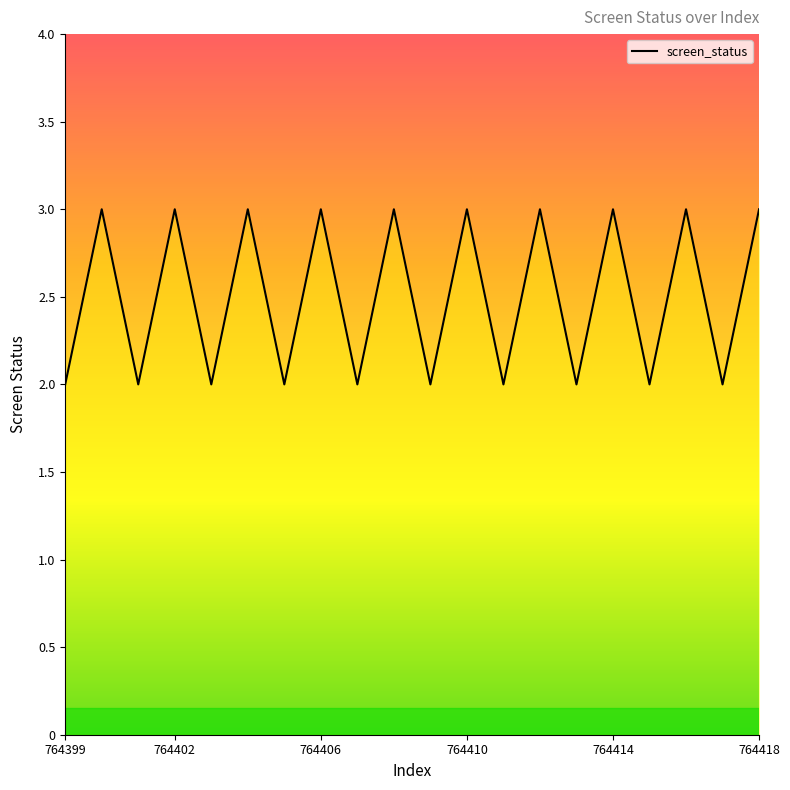

What is the maximum value shown in the chart?

3